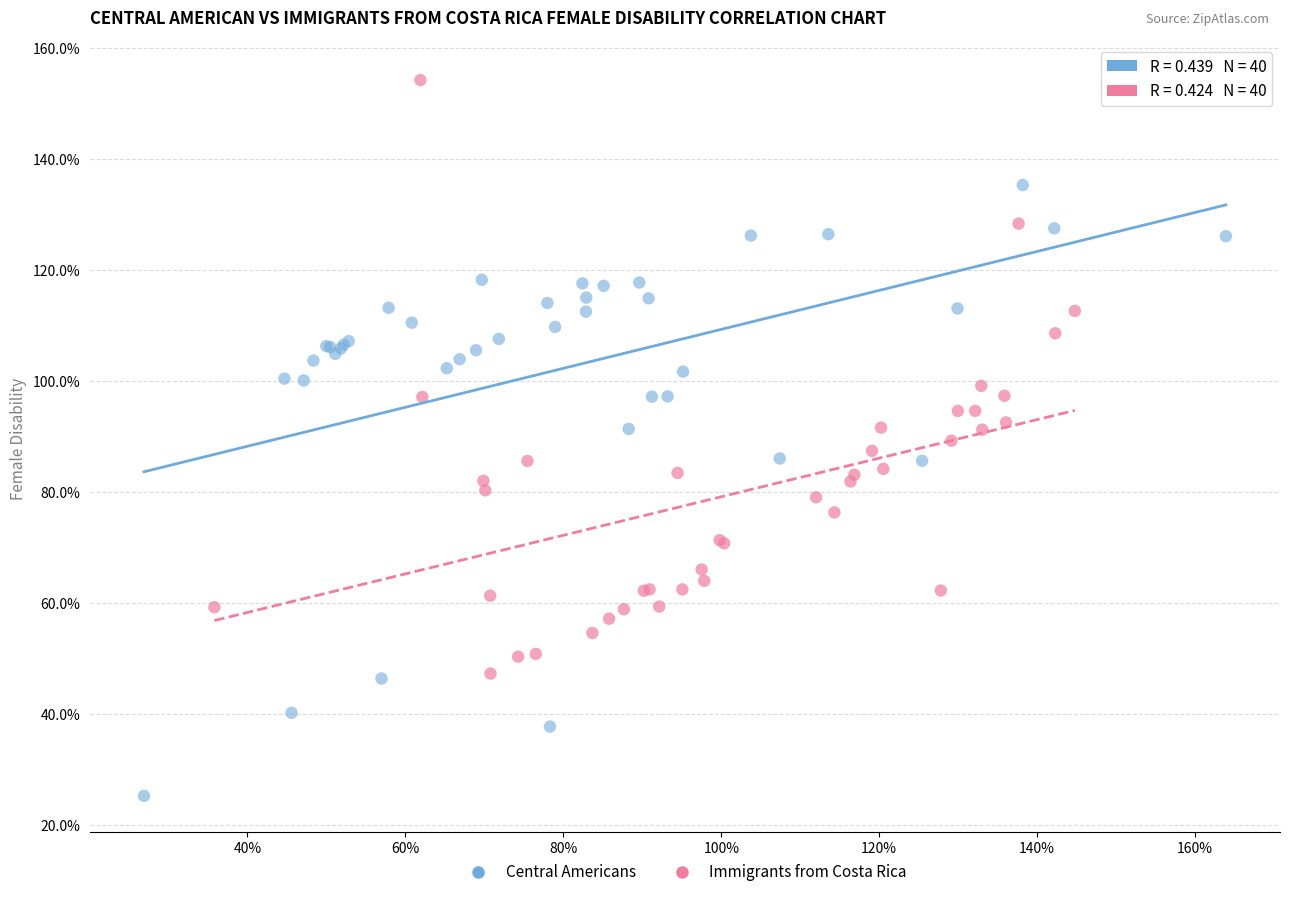

Which series reaches the maximum Y coordinate?

Immigrants from Costa Rica